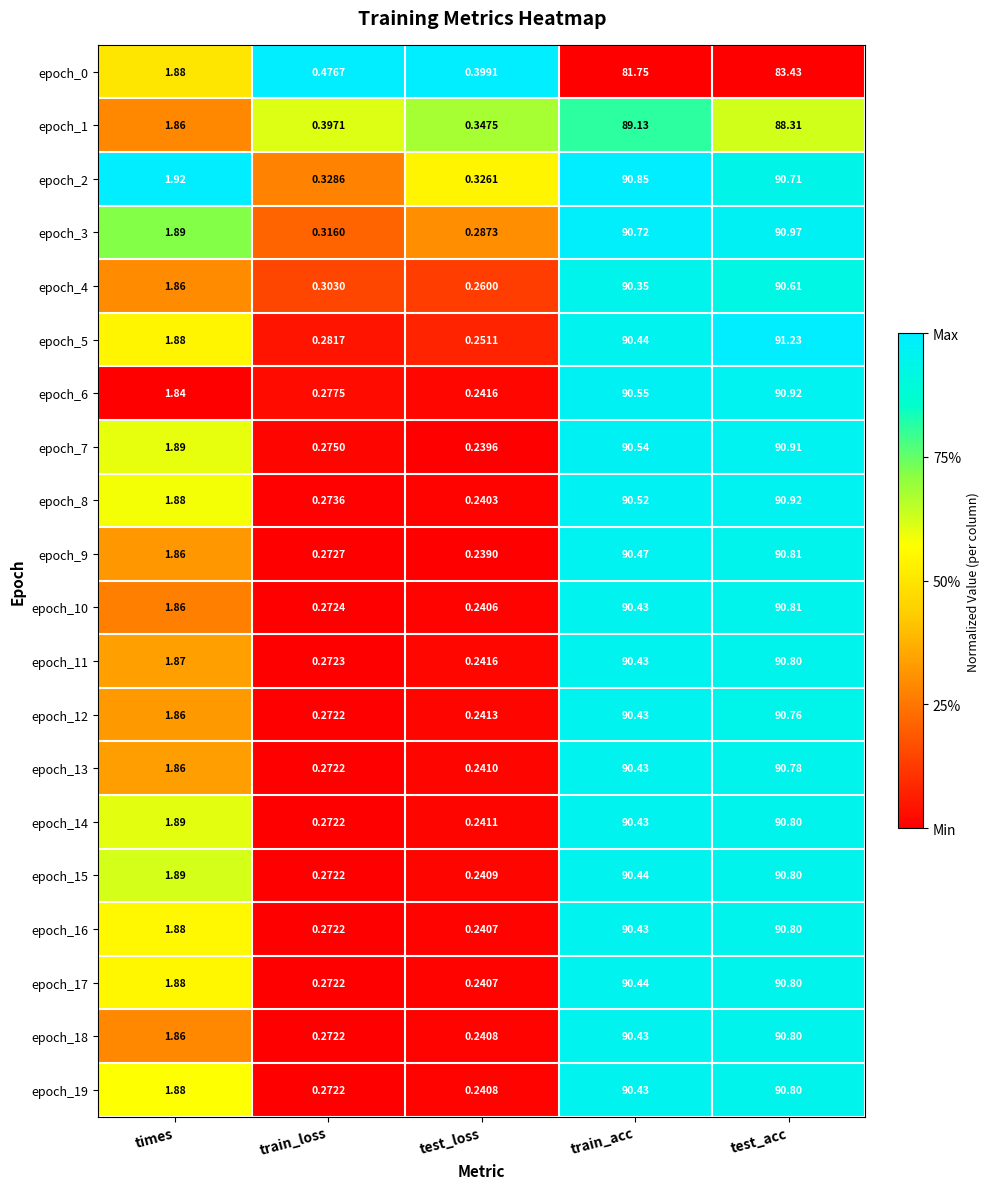

Rank the categories by epoch_6 value from lowest to highest.

test_loss, train_loss, times, train_acc, test_acc